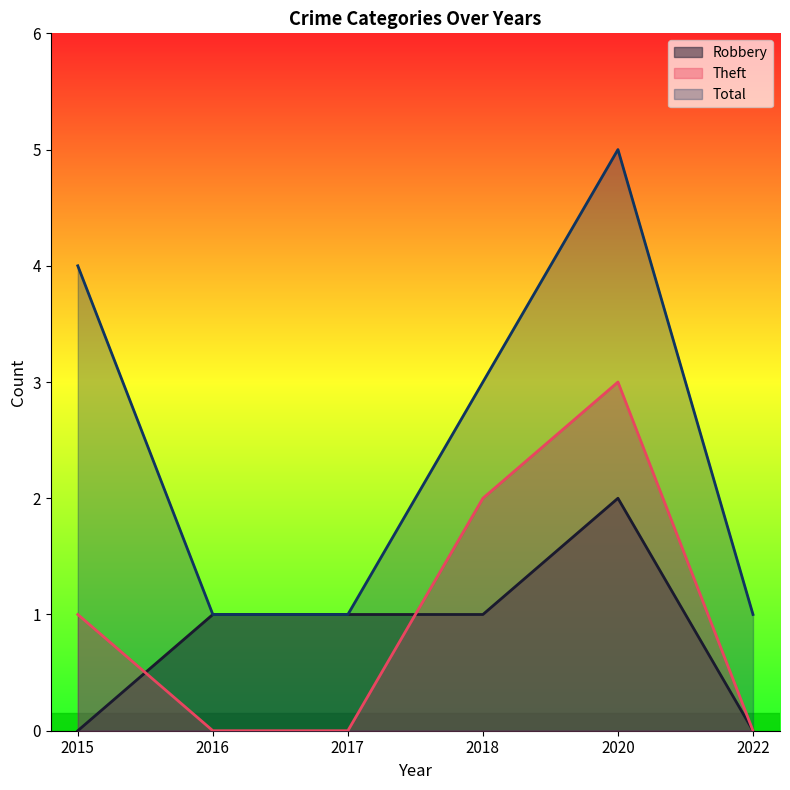

Does the chart have visible grid lines?

No